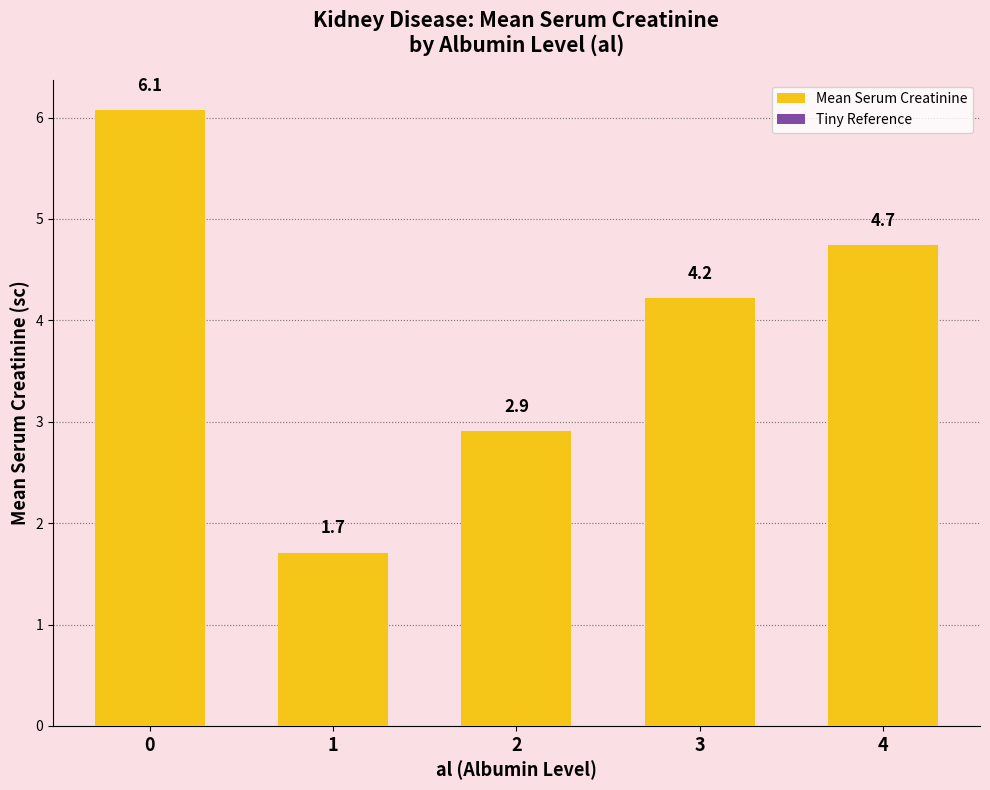

The value of Tiny Reference at 3 is 0.2. True or false?

True